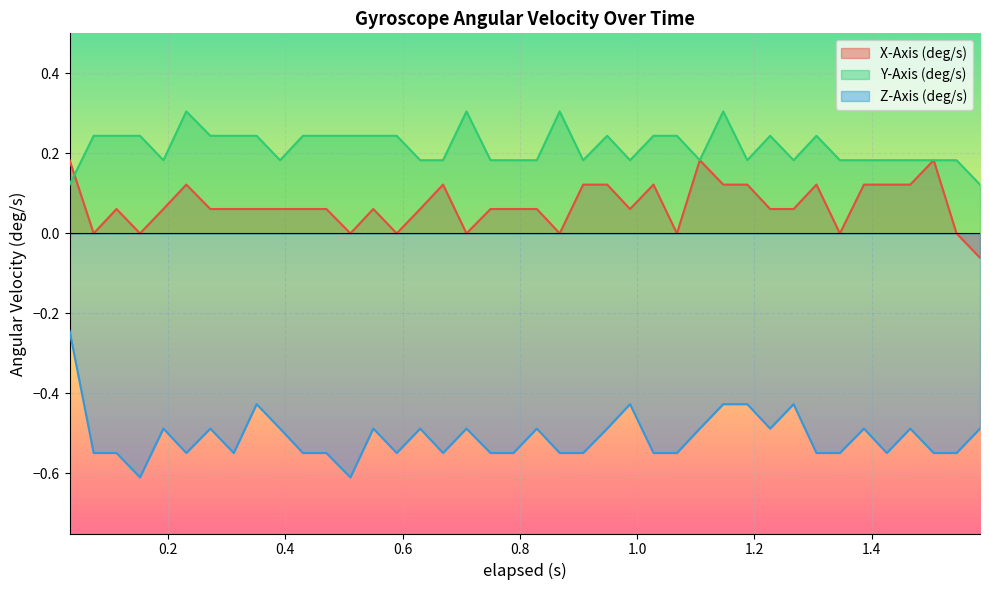

Rank the categories by Y-Axis (deg/s) value from lowest to highest.

0.032, 1.585, 0.192, 0.391, 0.63, 0.669, 0.75, 0.789, 0.829, 0.908, 0.988, 1.107, 1.188, 1.267, 1.346, 1.387, 1.426, 1.466, 1.506, 1.545, 0.073, 0.112, 0.152, 0.272, 0.312, 0.351, 0.43, 0.47, 0.511, 0.55, 0.59, 0.949, 1.028, 1.068, 1.227, 1.306, 0.231, 0.709, 0.868, 1.147